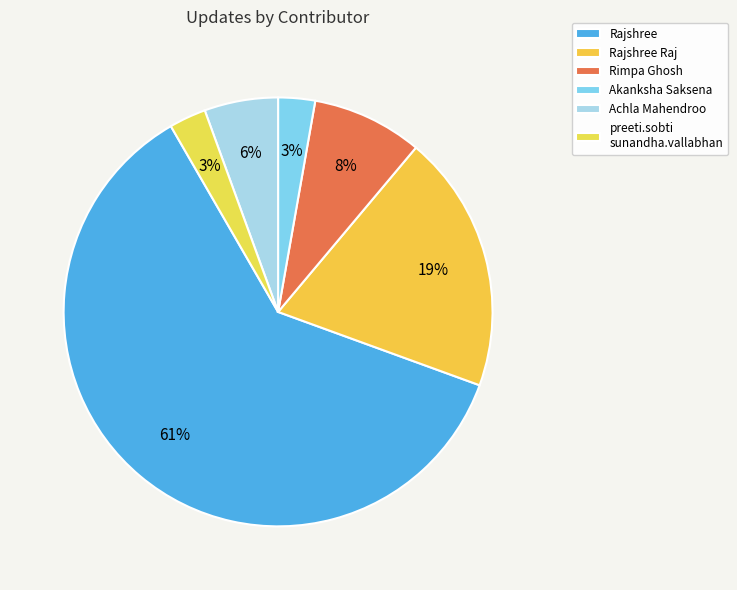

Does any single category account for the majority?

Yes